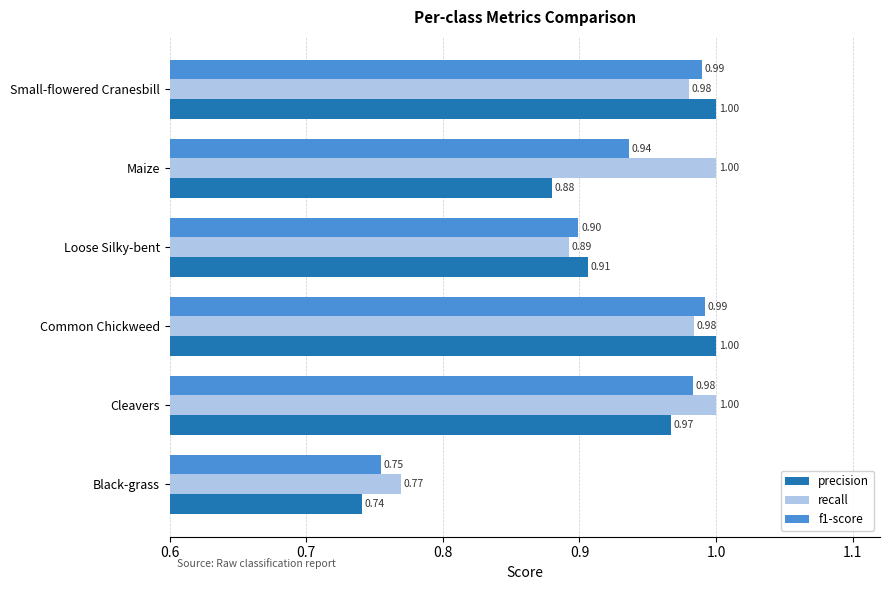

Rank the series by their average value, from lowest to highest.

precision, f1-score, recall